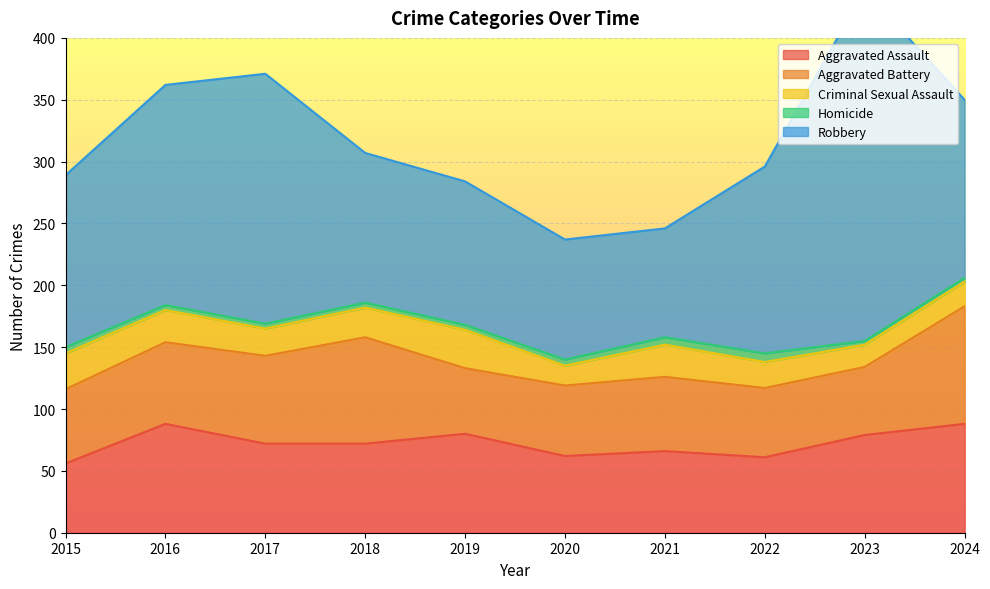

At which label does Homicide reach its minimum?

2023